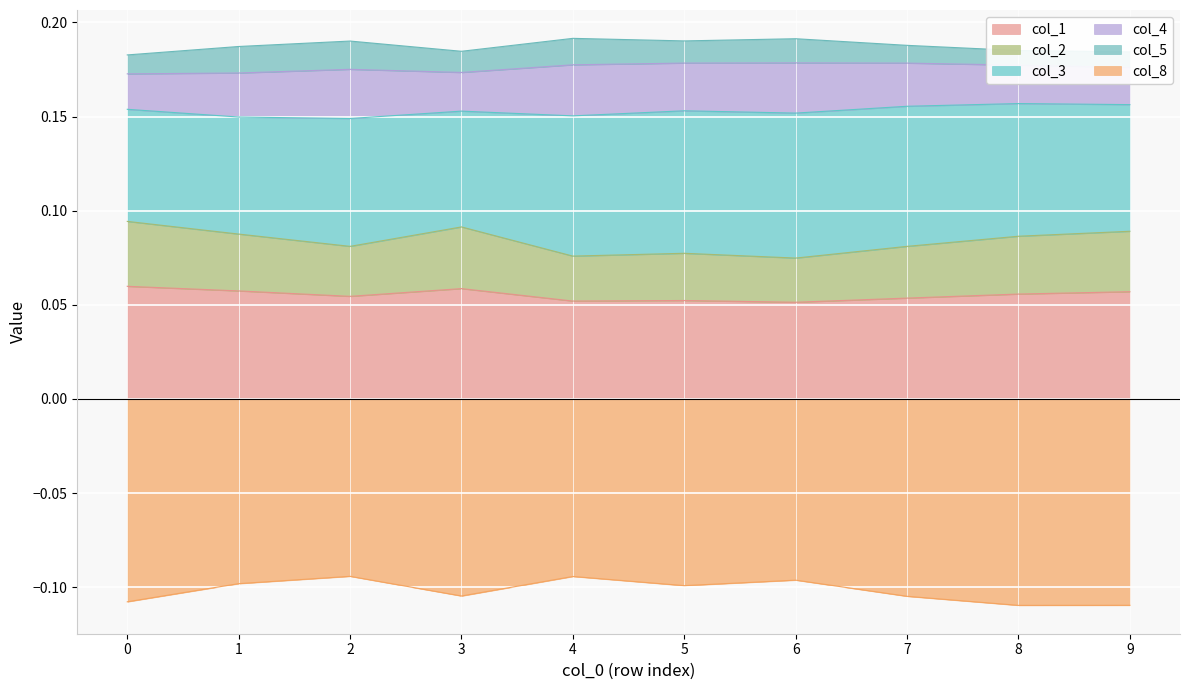

Which series has the largest range (max minus min)?

col_2